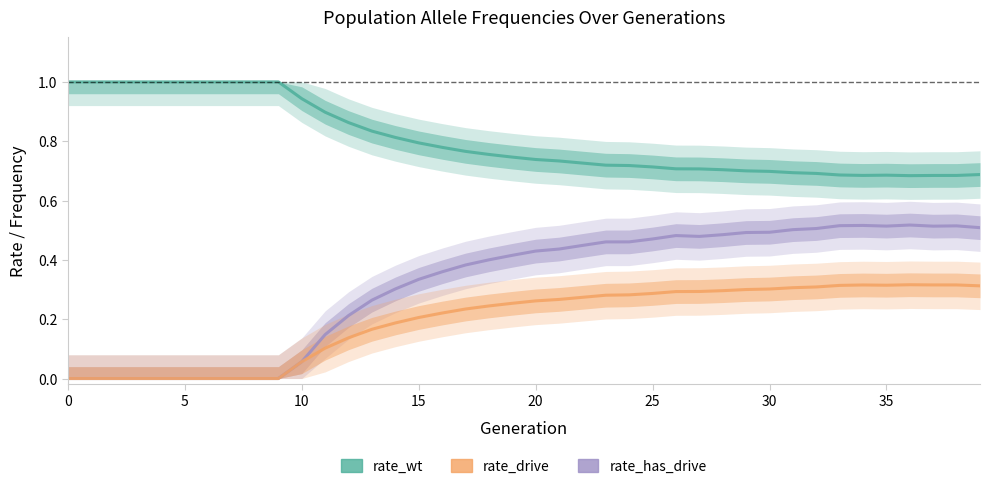

How many lines are shown in the chart?

3